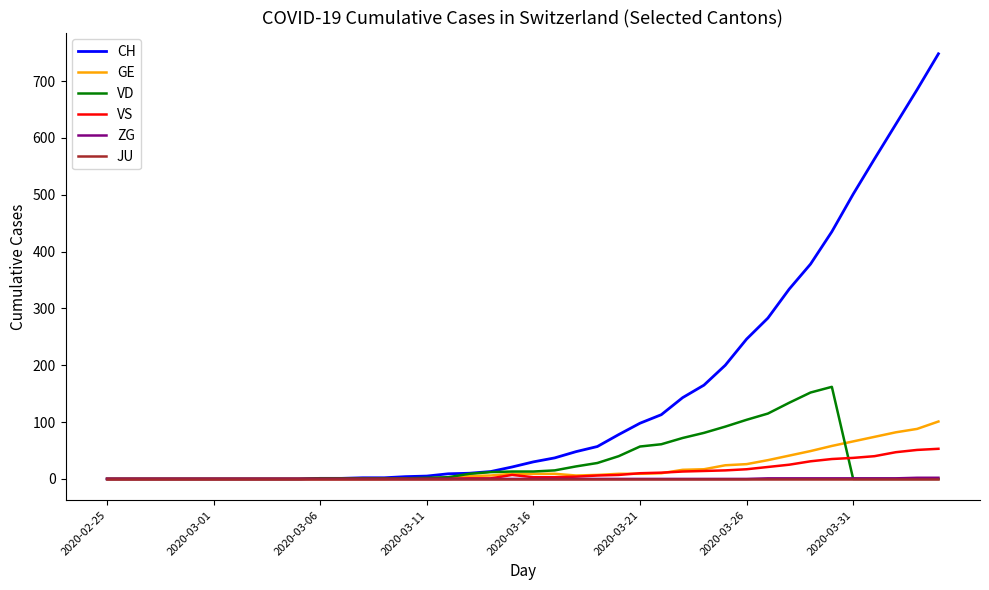

What is the maximum value for CH?

748